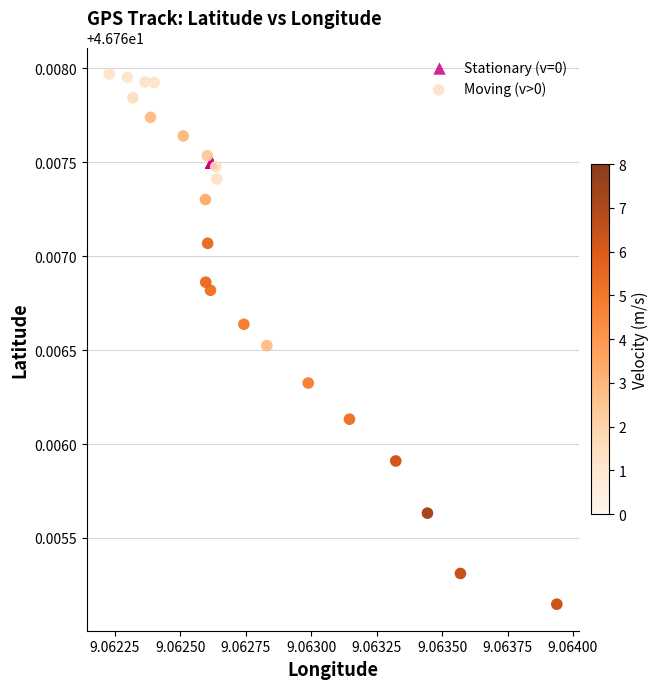

Which series has the largest Y range (max minus min)?

Moving (v>0)